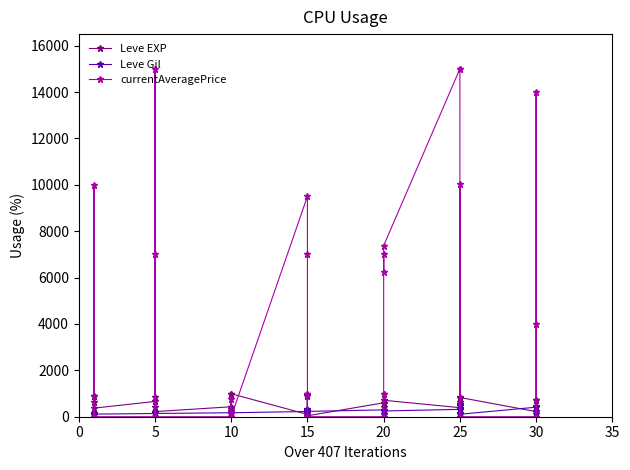

Which series has the largest range (max minus min)?

currentAveragePrice